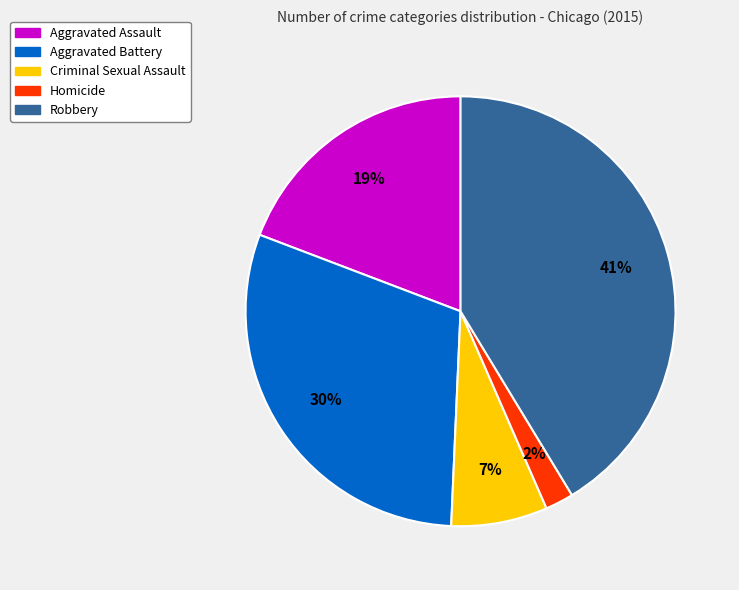

Count the number of slices in the pie.

5